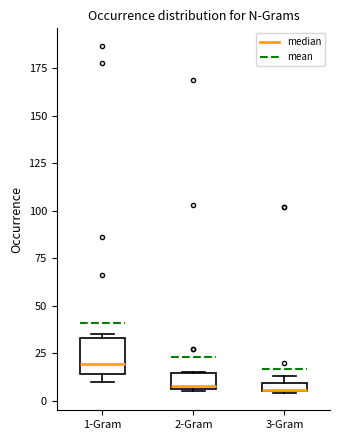

Which box is the tallest, from its lower edge to its upper edge?

1-Gram